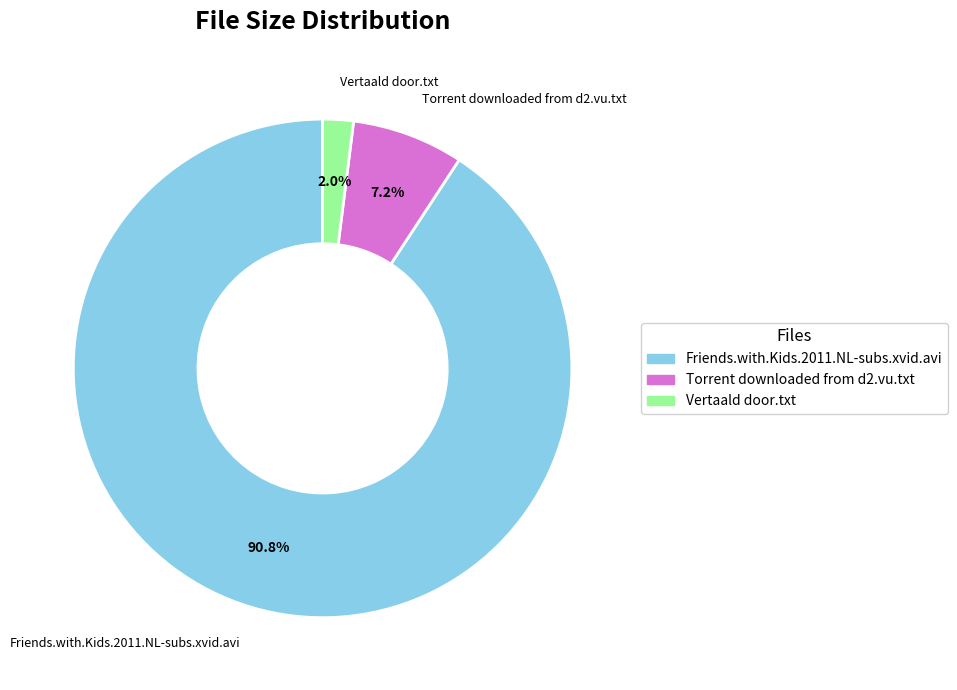

Is Vertaald door.txt the majority of the pie?

No